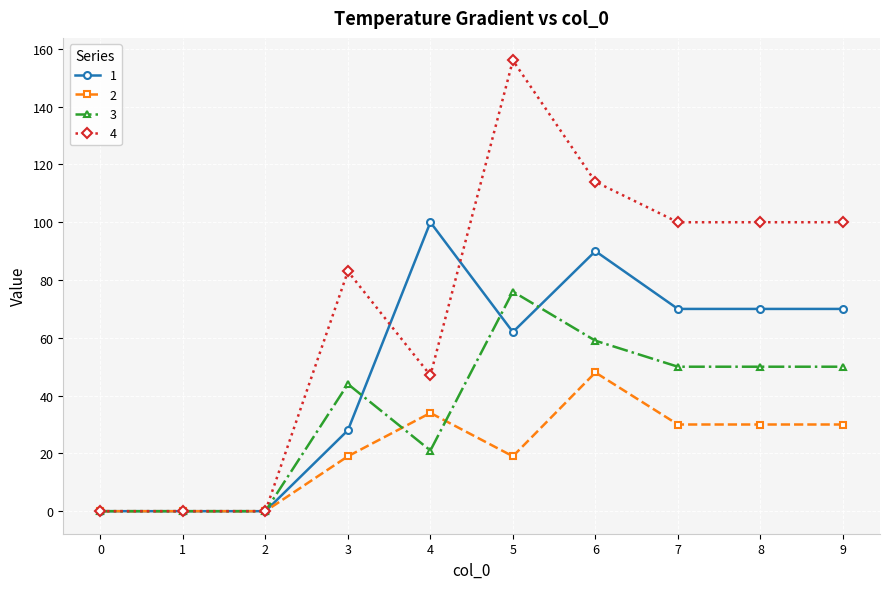

List the series in order of their overall mean, lowest first.

2, 3, 1, 4